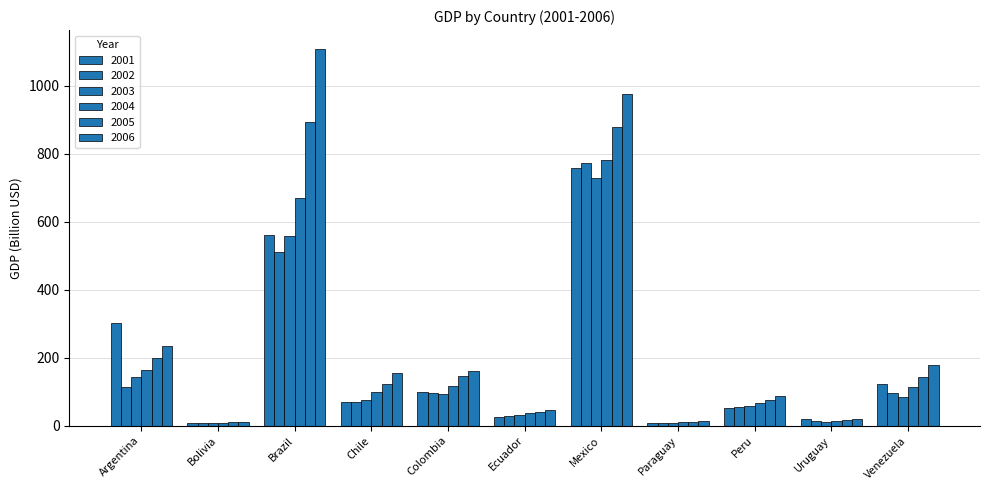

What is the difference between the maximum and minimum values in the 2004 series?

773.5